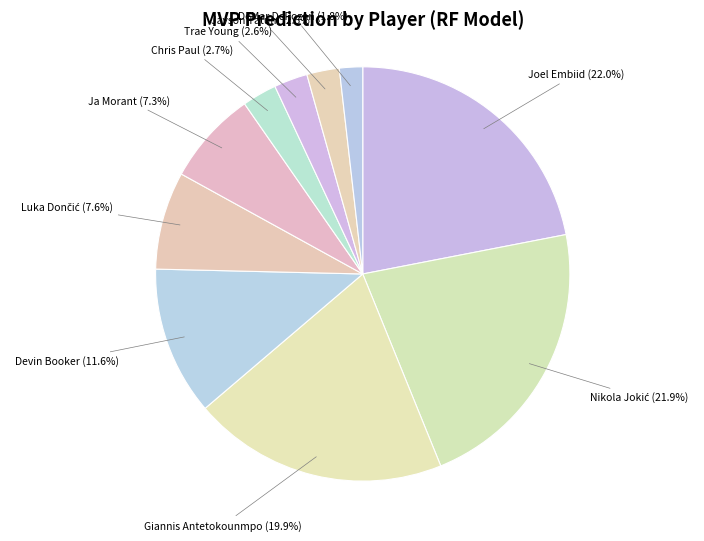

How many slices are in this pie chart?

10